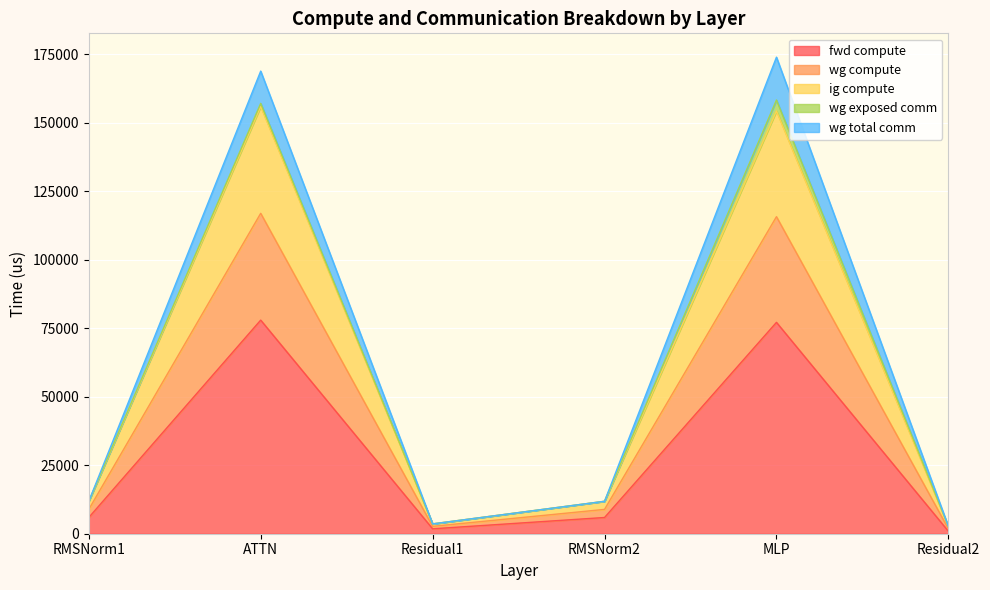

At how many categories does at least one series exceed 130008?

2